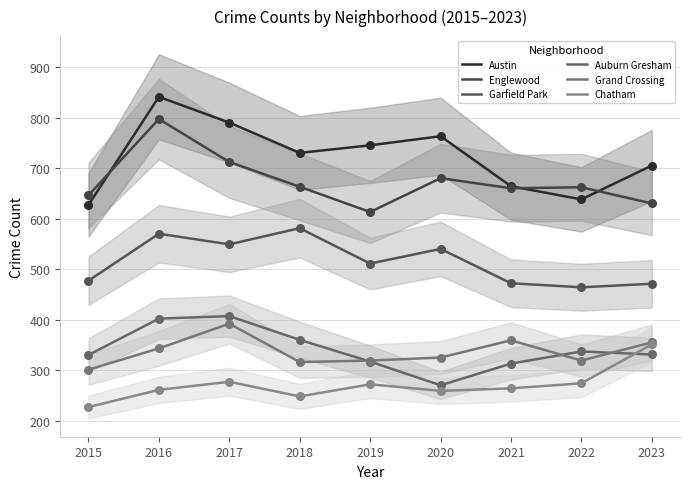

What are all the series names shown in the legend?

Austin, Englewood, Garfield Park, Auburn Gresham, Grand Crossing, Chatham